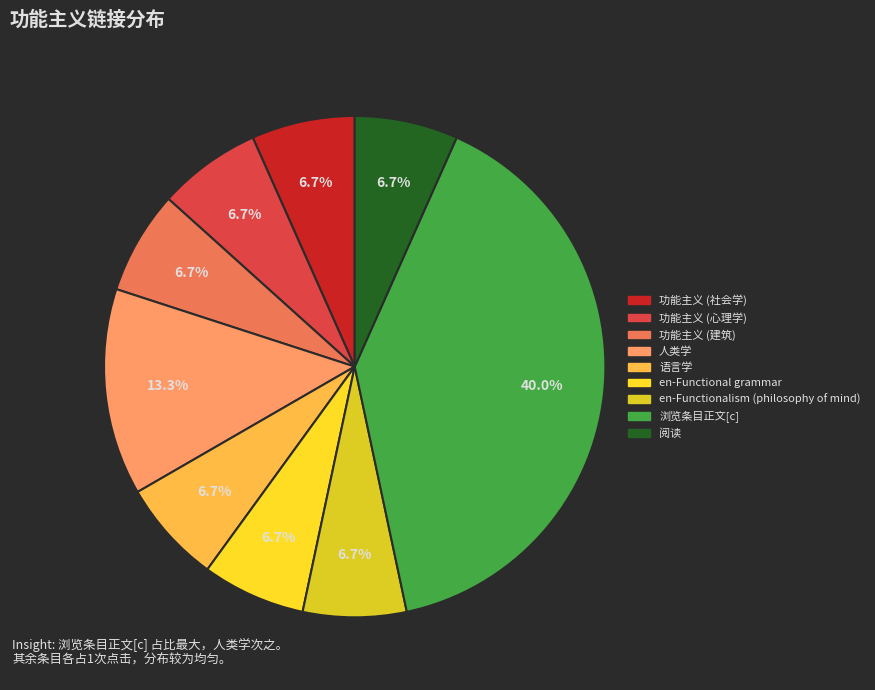

Which has a higher value, 浏览条目正文[c] or 人类学?

浏览条目正文[c]